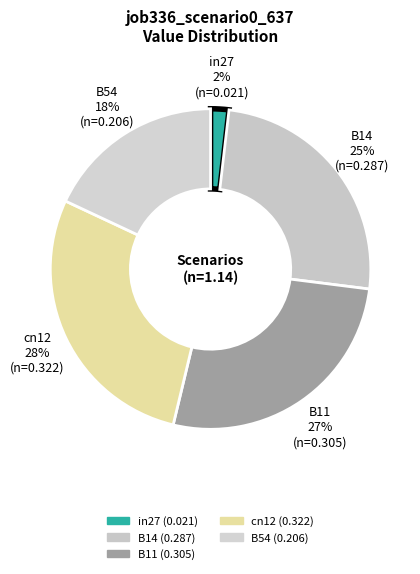

How many segments does this pie chart have?

5